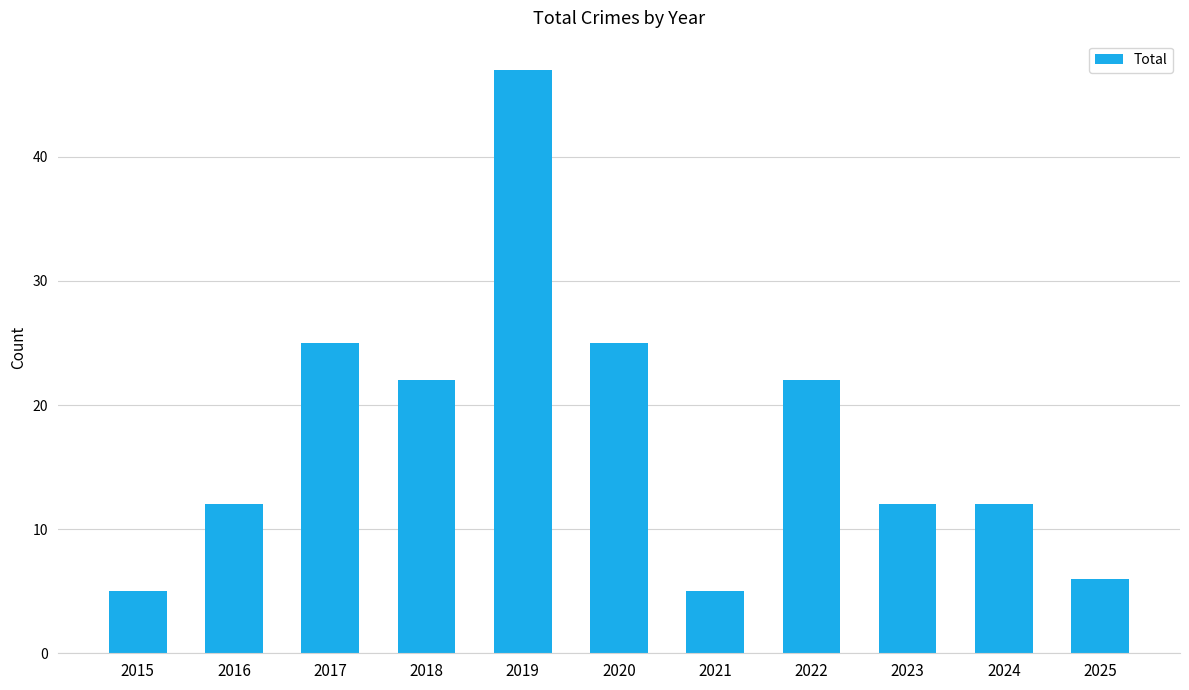

What is the sum of the values at 2023 and 2016?

24